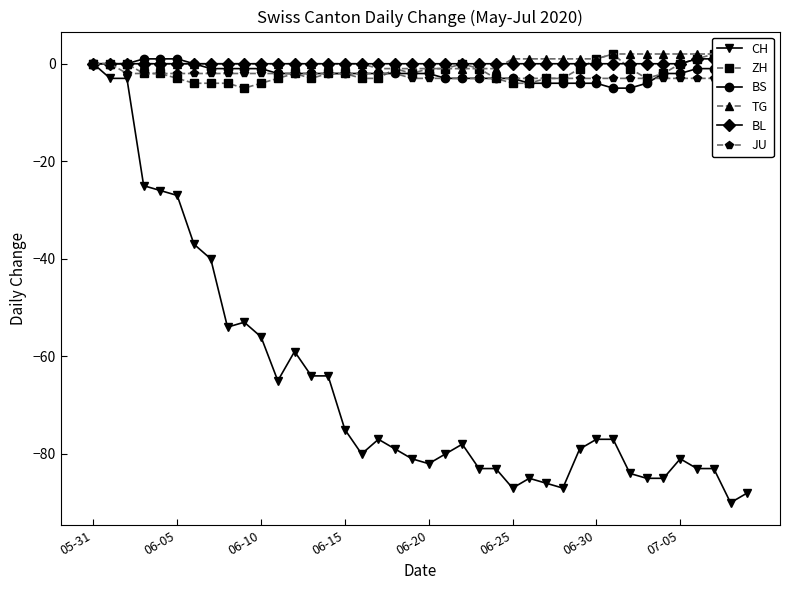

In CH, how many points are higher than both neighbors (excluding endpoints)?

6